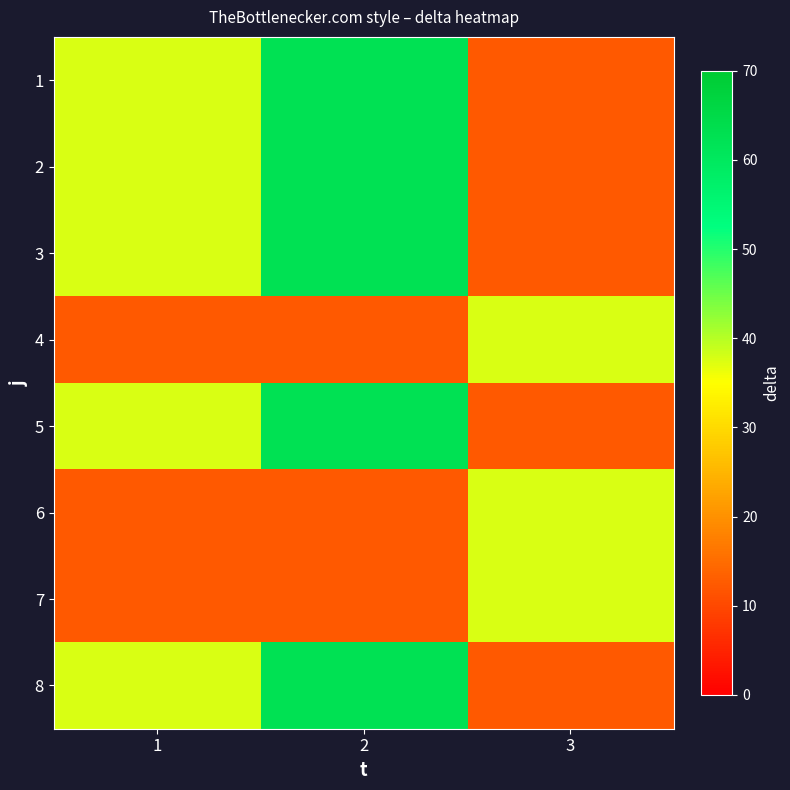

At which category does the chart reach its minimum across all series?

3